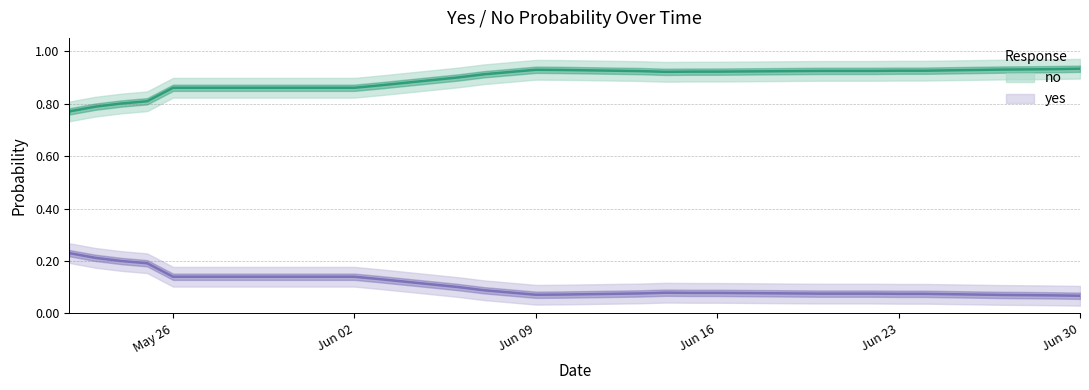

True or false: no and yes intersect in this chart.

False